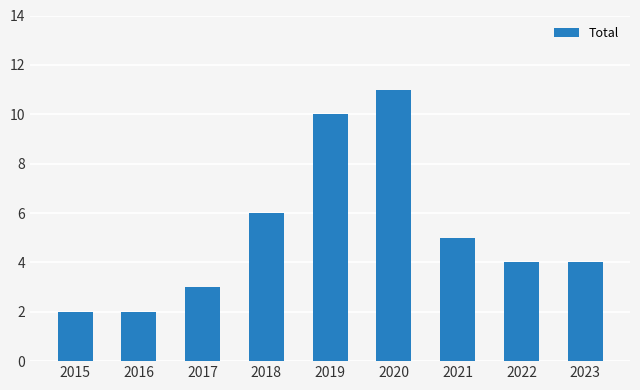

What is the value of the 8th bar from the left?

4